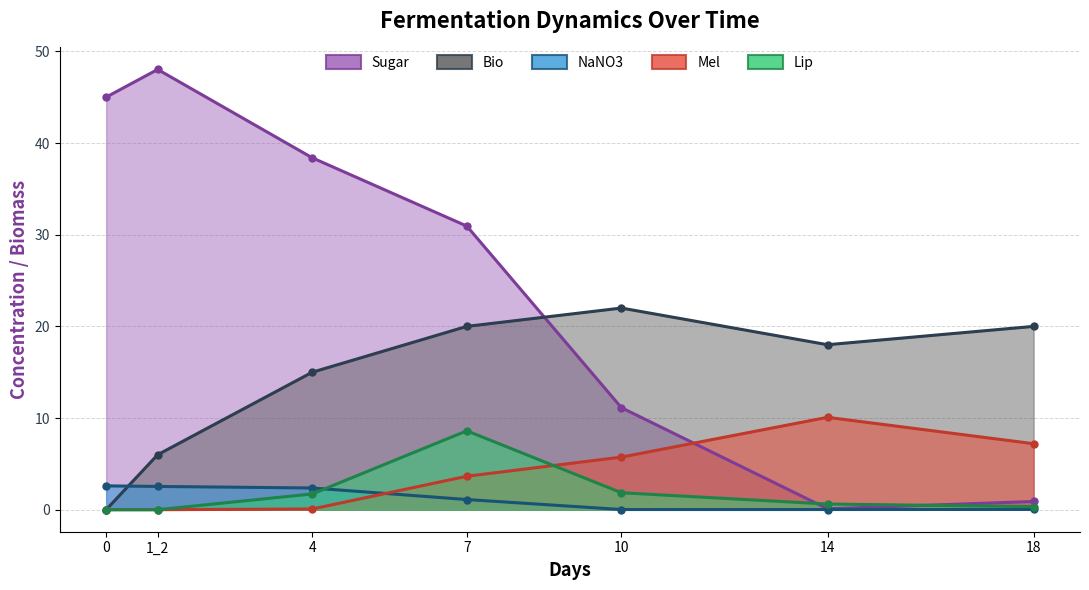

True or false: Lip and Bio intersect in this chart.

False